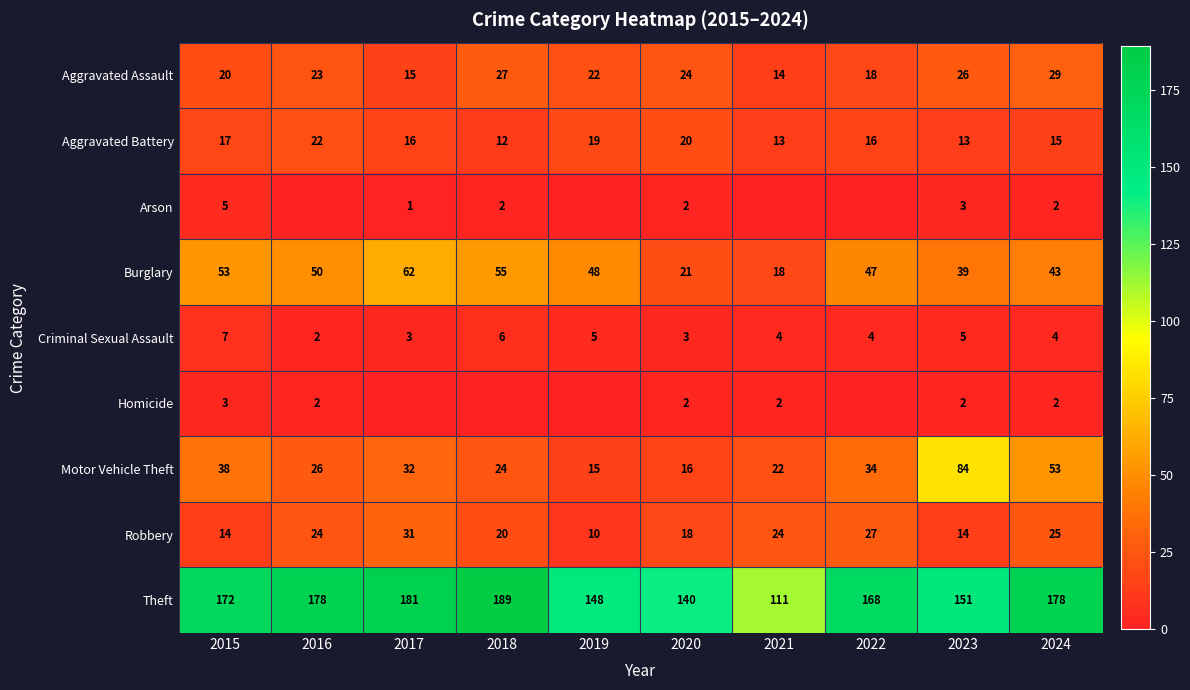

Is it true that Robbery equals 20 at 2018?

True